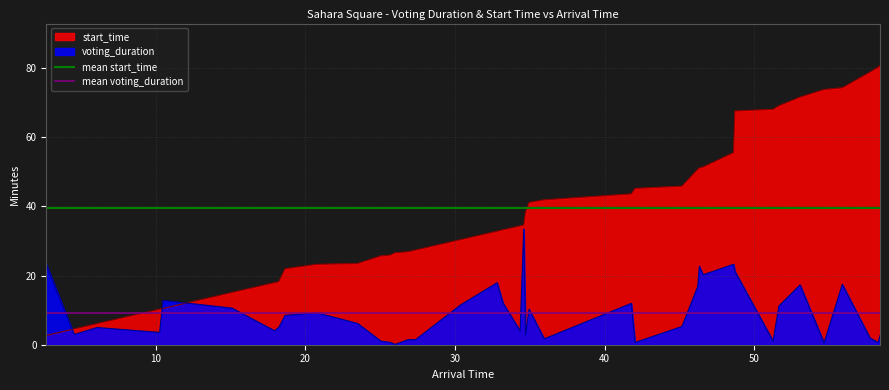

What is the value of the mean voting_duration point at the 33rd from the left?

9.1